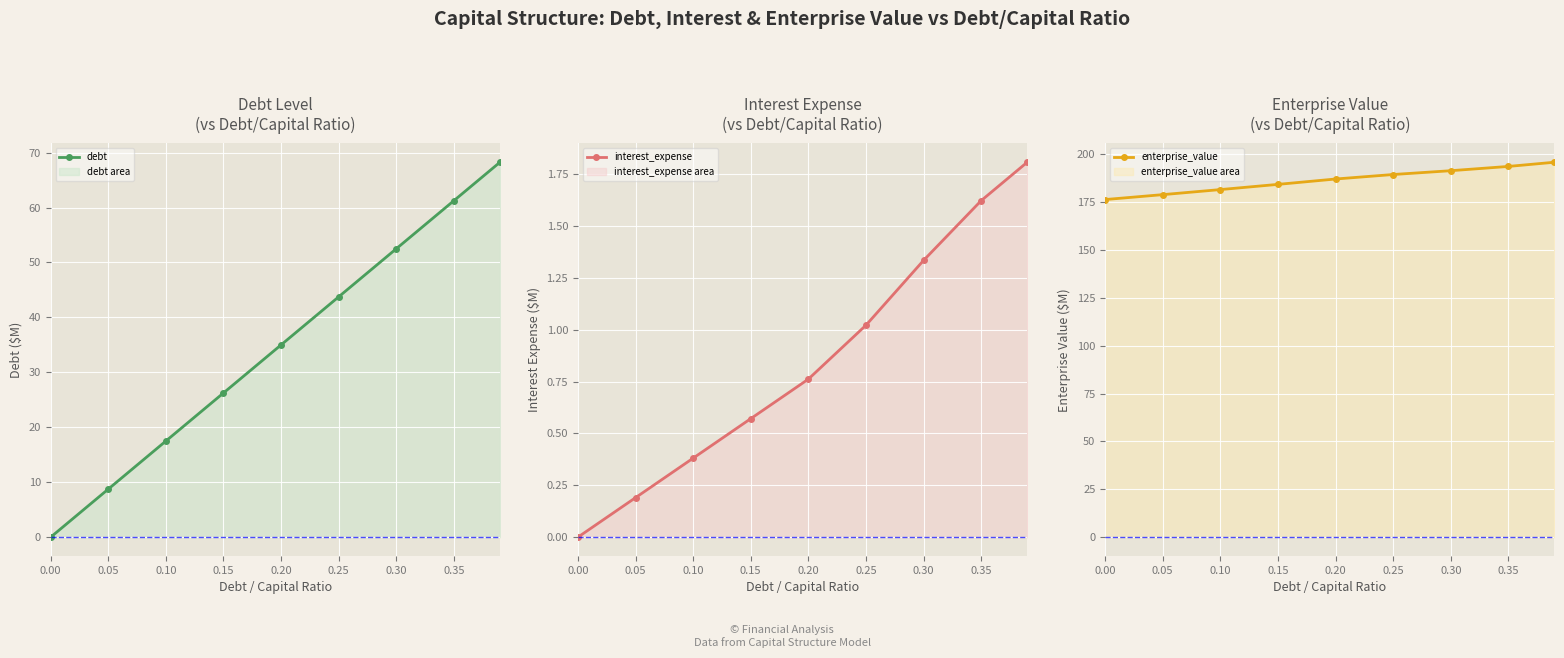

What is the lowest value of the enterprise_value series?

176.2